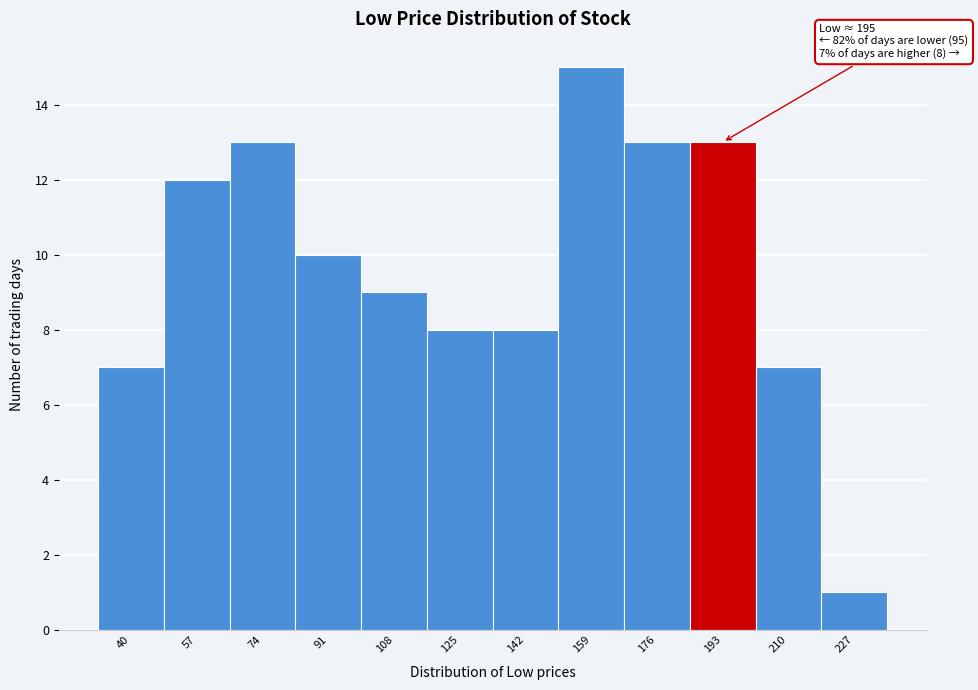

Reading left to right, what are all the values shown in this chart?

40=7	57=12	74=13	91=10	108=9	125=8	142=8	159=15	176=13	193=13	210=7	227=1